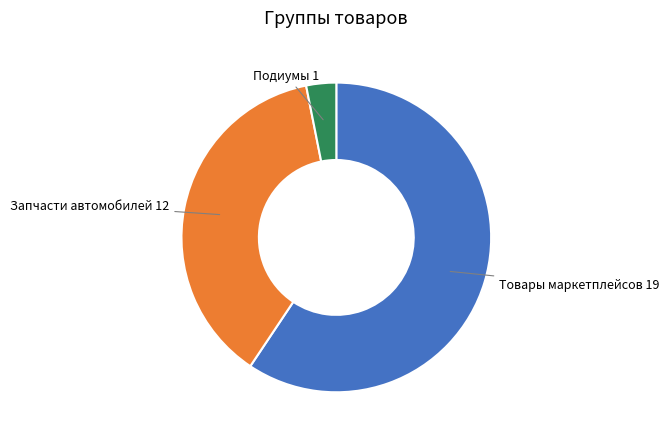

Does any single category account for the majority?

Yes